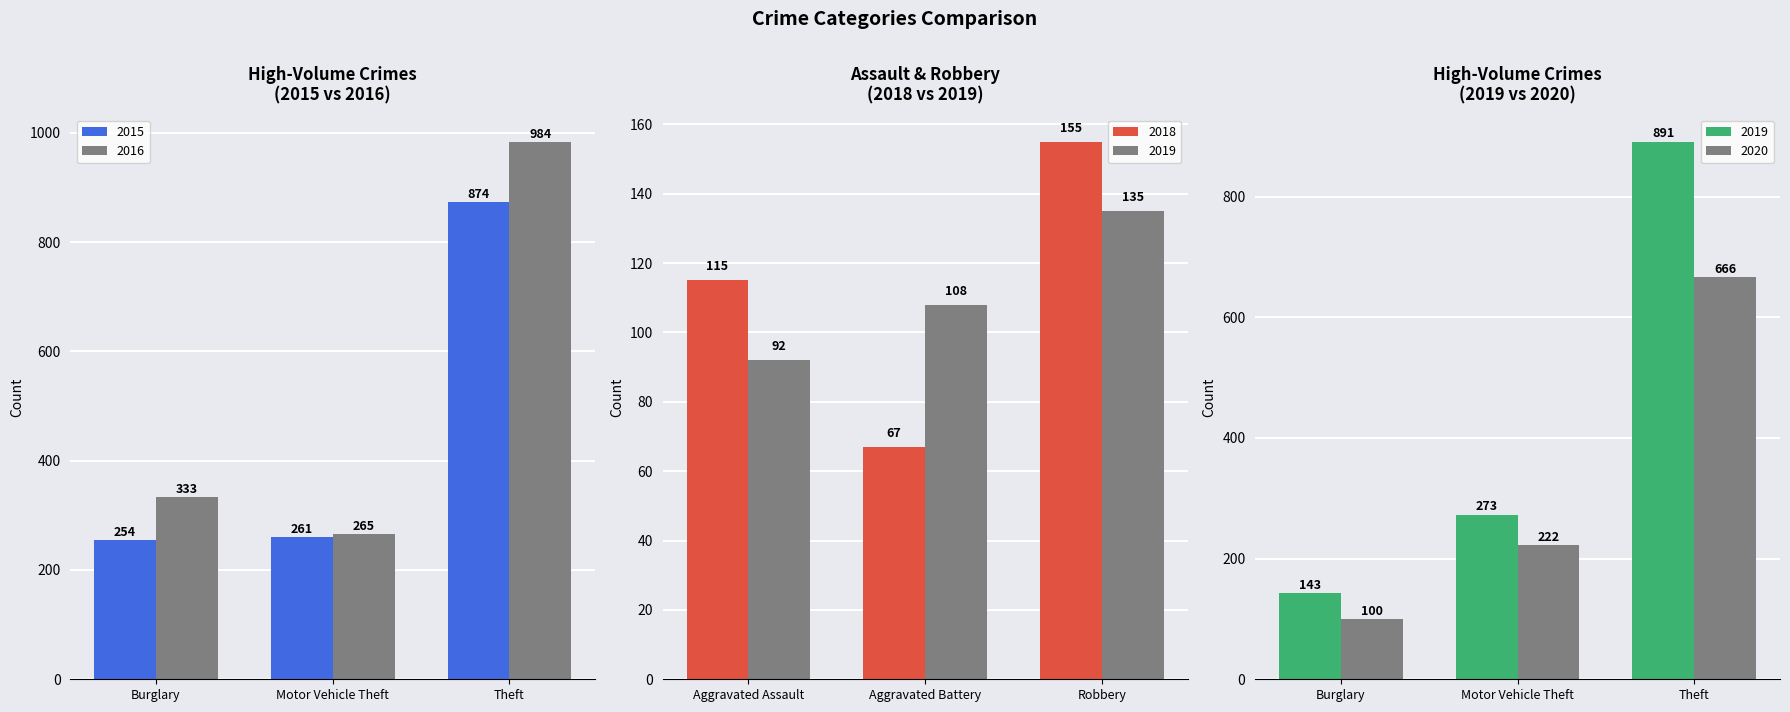

What is the lowest value of the 2015 series?

254